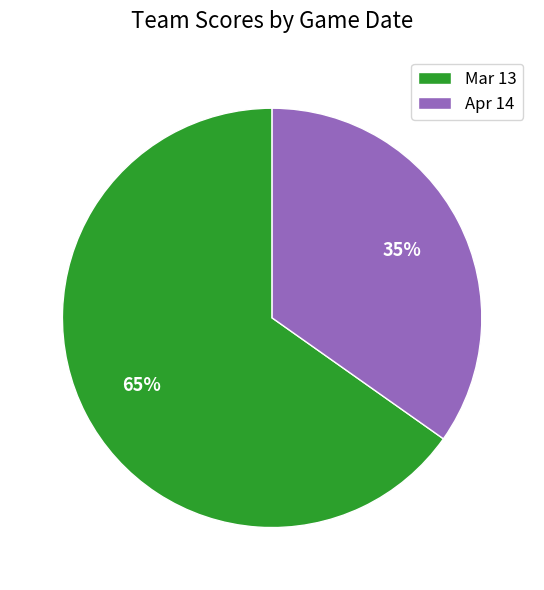

Approximately how many times larger is the value at Apr 14 compared to Mar 13?

0.5